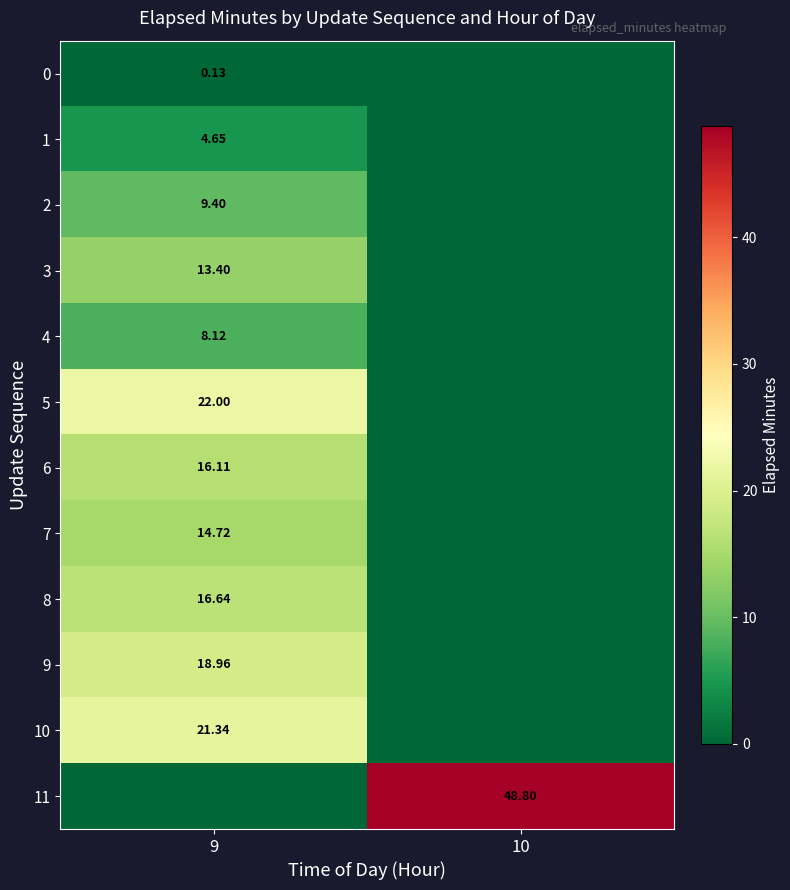

How many data points does each series have?

2